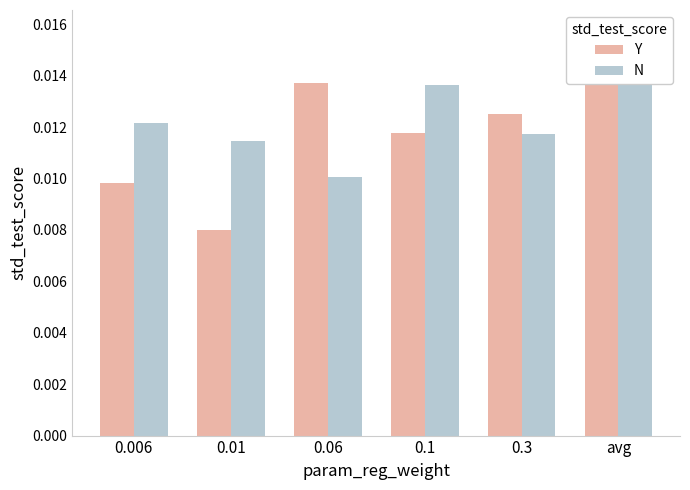

What is the label of the 1st bar from the right?

avg